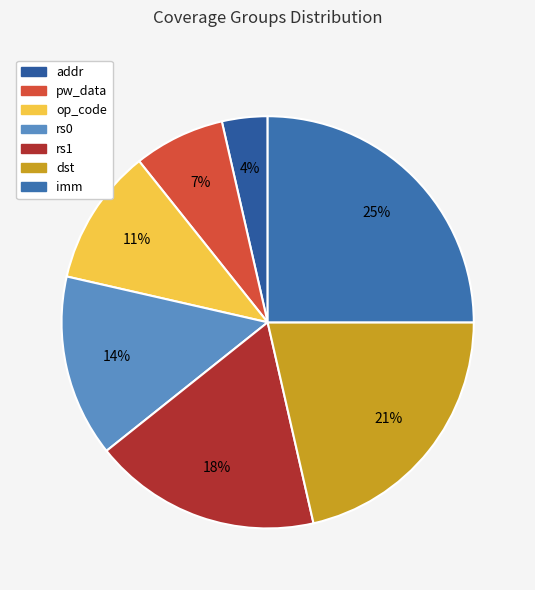

Rank the categories by value from lowest to highest.

addr, pw_data, op_code, rs0, rs1, dst, imm